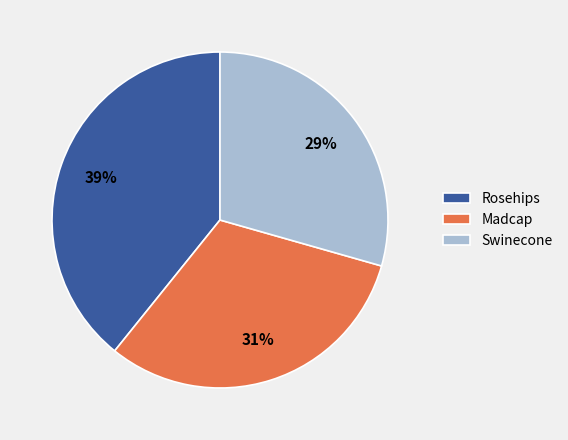

Does any single category account for the majority?

No